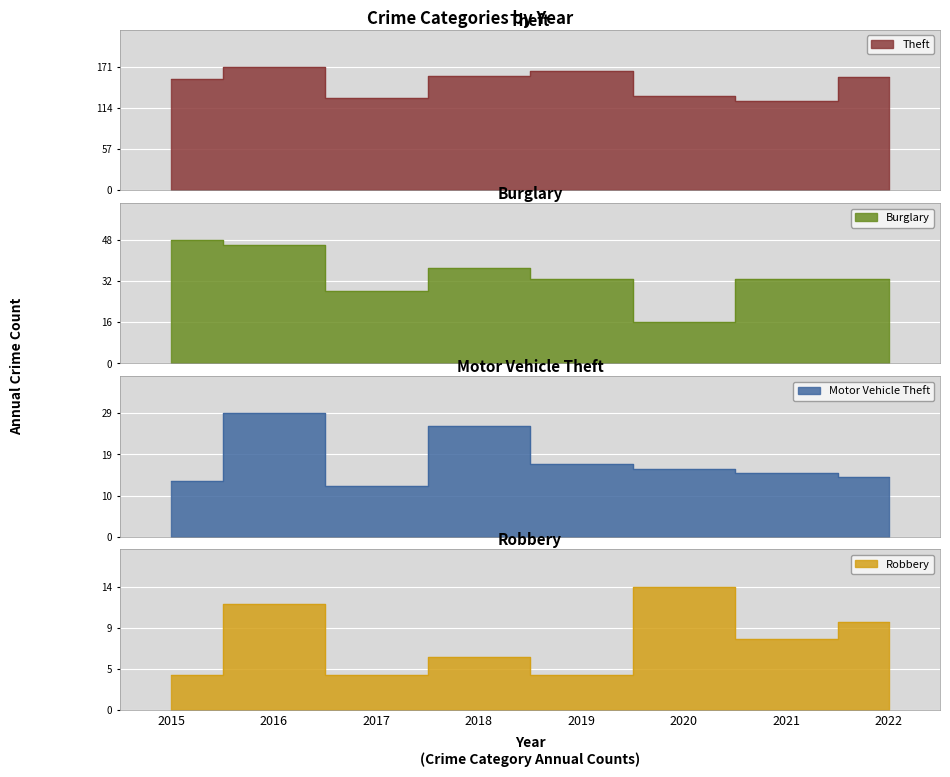

At which category is the sum across all series the highest?

2016